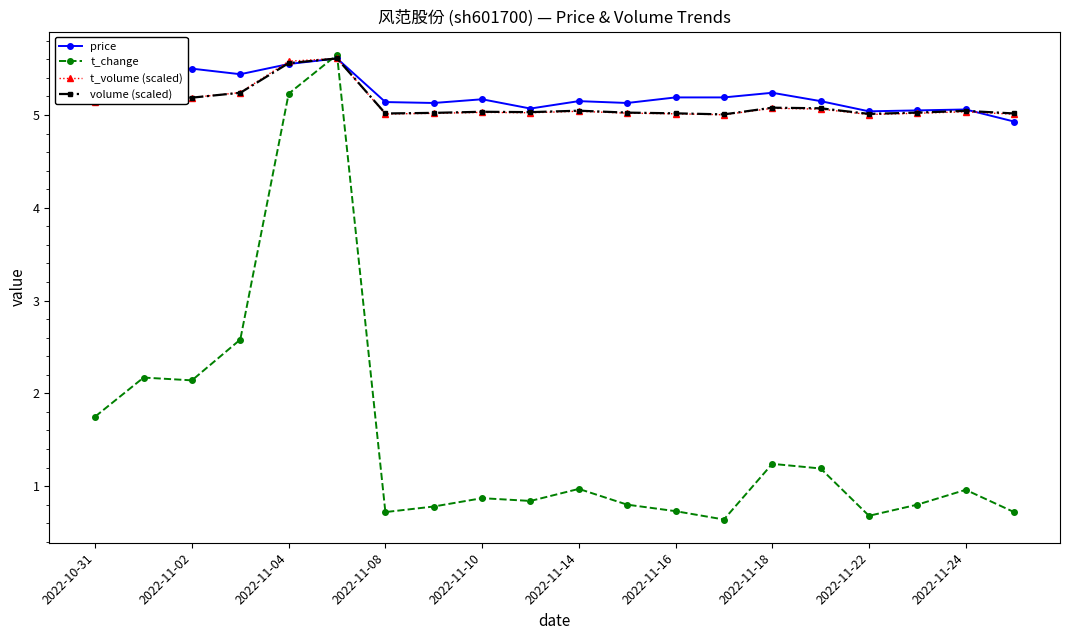

Which series has the largest range (max minus min)?

t_change